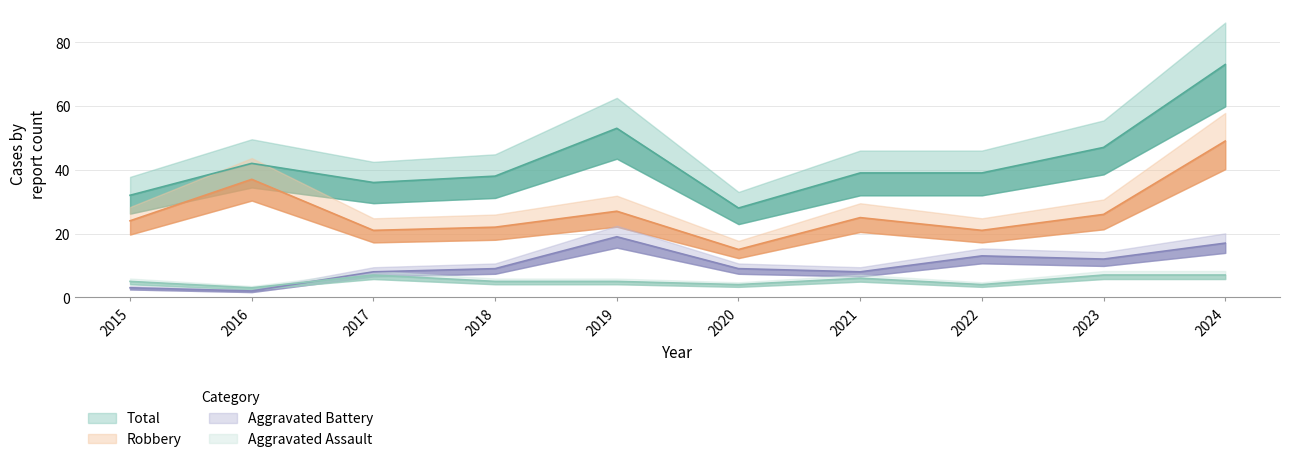

What are all the series names shown in the legend?

Aggravated Assault, Aggravated Battery, Robbery, Total